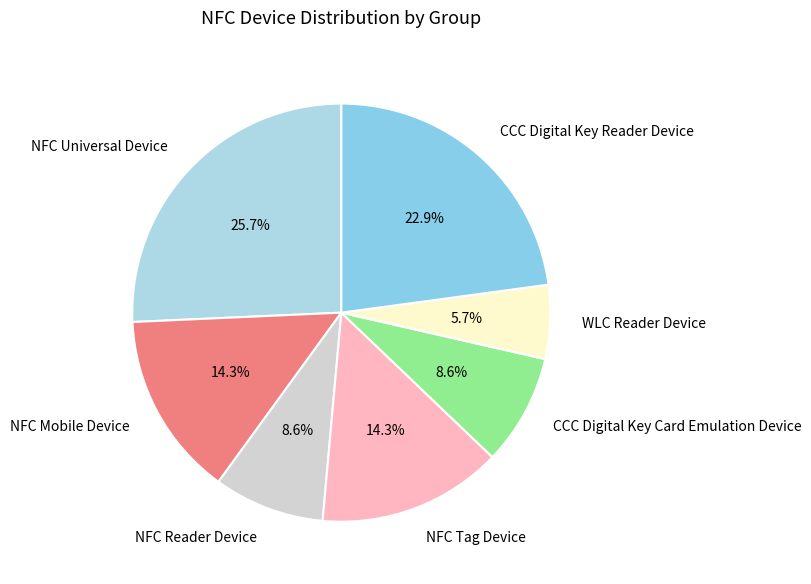

Is there a majority slice in this chart?

No